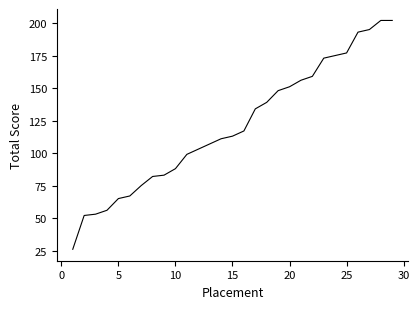

What is the difference between the maximum and minimum values?

176